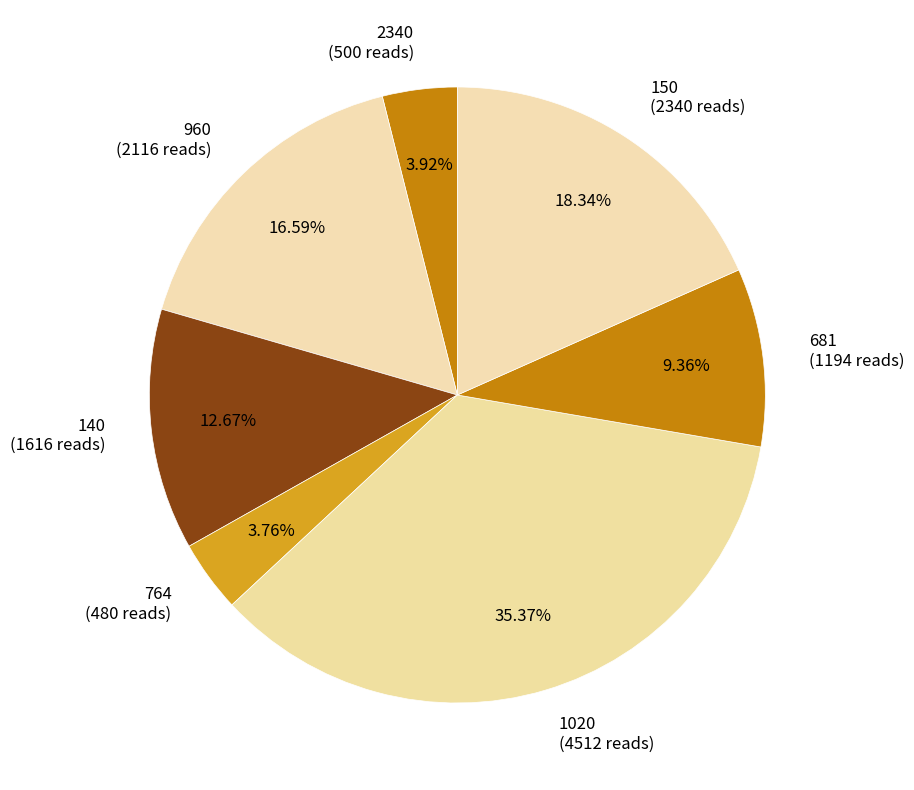

Between 150 (2340 reads) and 764 (480 reads), which is larger?

150 (2340 reads)